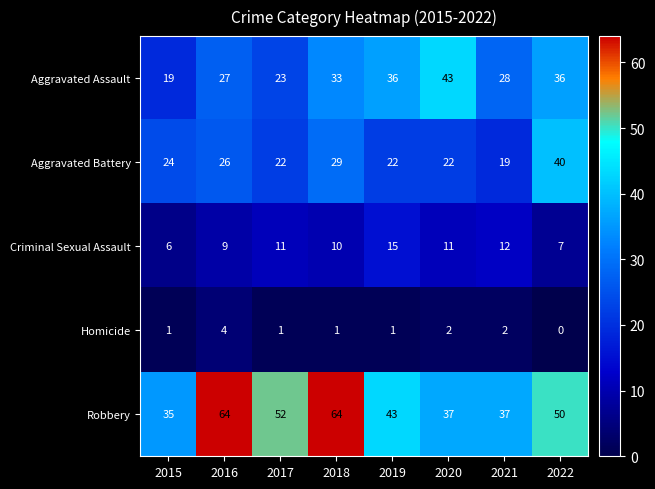

What is the difference between the maximum and second lowest values in the Homicide series?

3